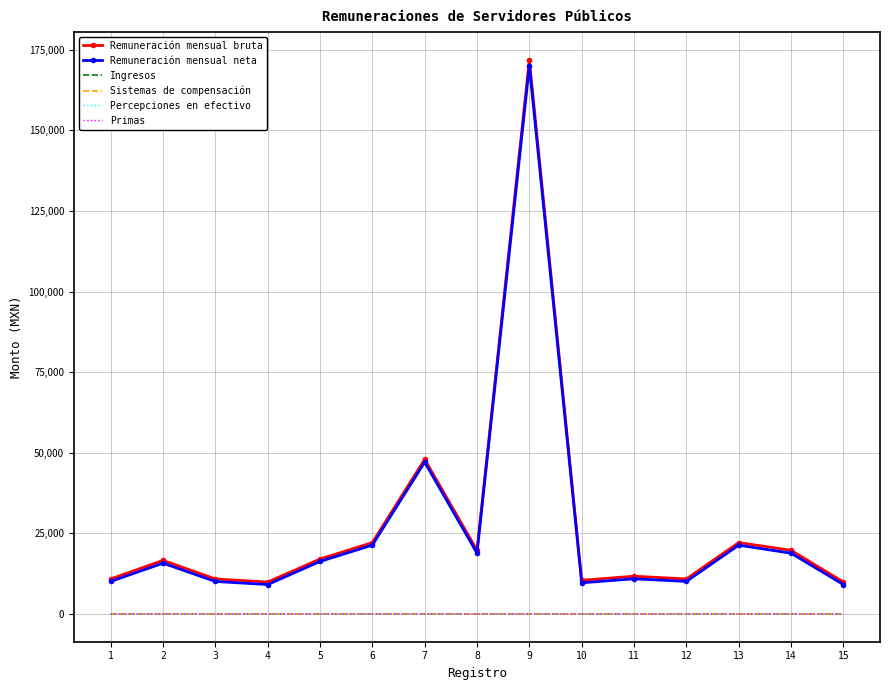

How many values in the Sistemas de compensación series exceed 8?

7